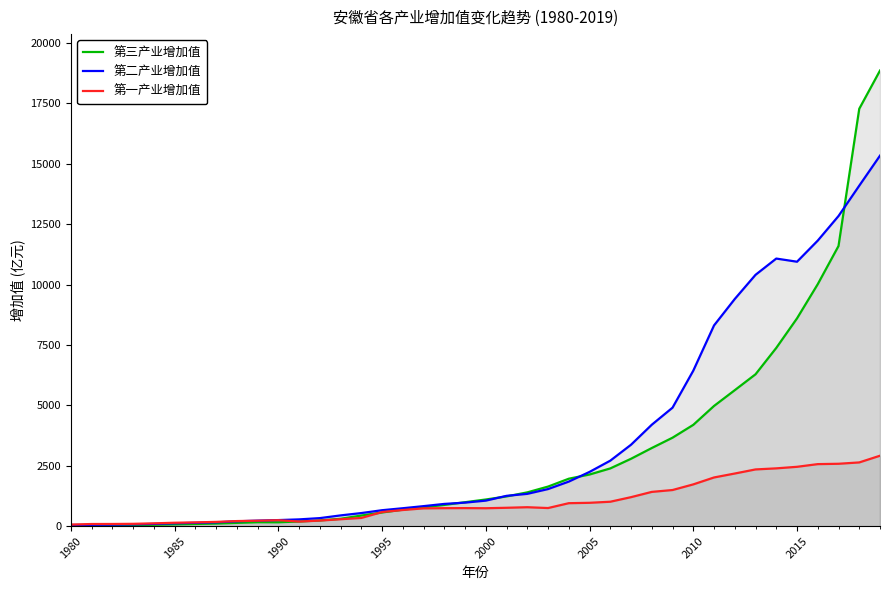

What is the highest value of the 第二产业增加值 series?

15337.9